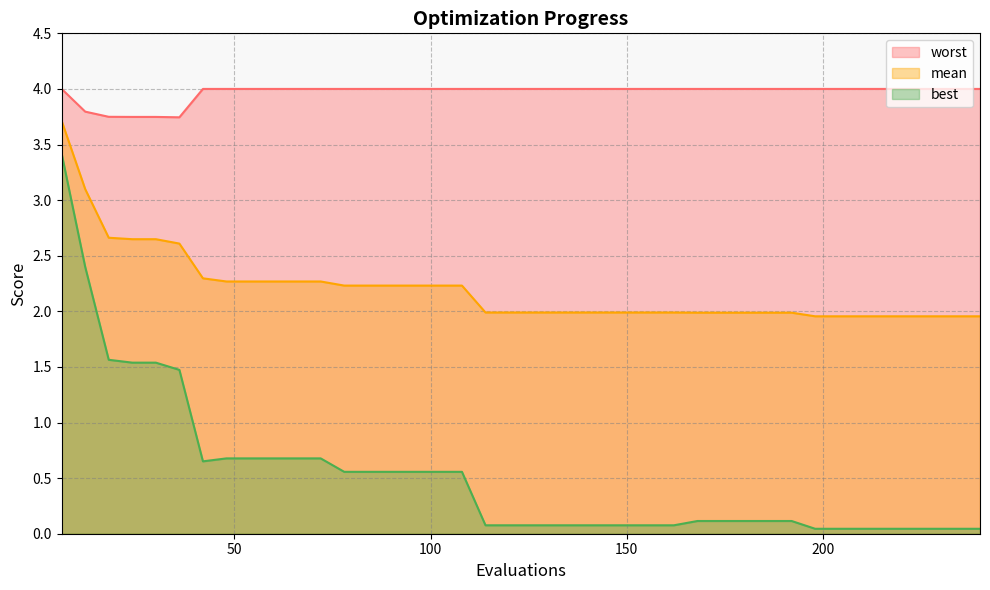

The value of worst at 12 is 3.8. True or false?

True